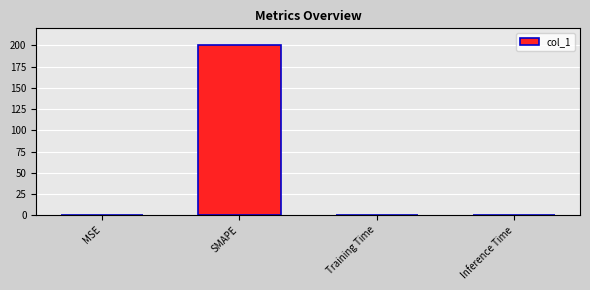

At which category does the chart reach its peak across all series?

SMAPE